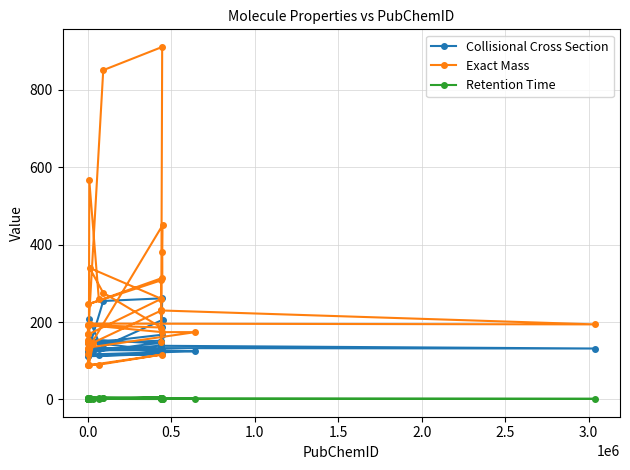

Which series has the largest range (max minus min)?

Exact Mass